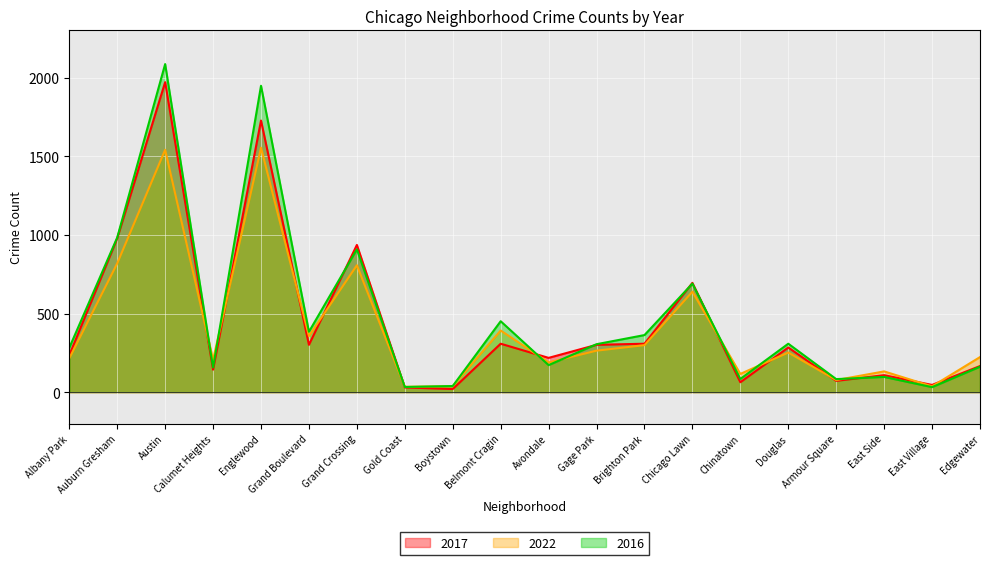

Between Auburn Gresham and Grand Crossing, which series saw the biggest shift?

2016